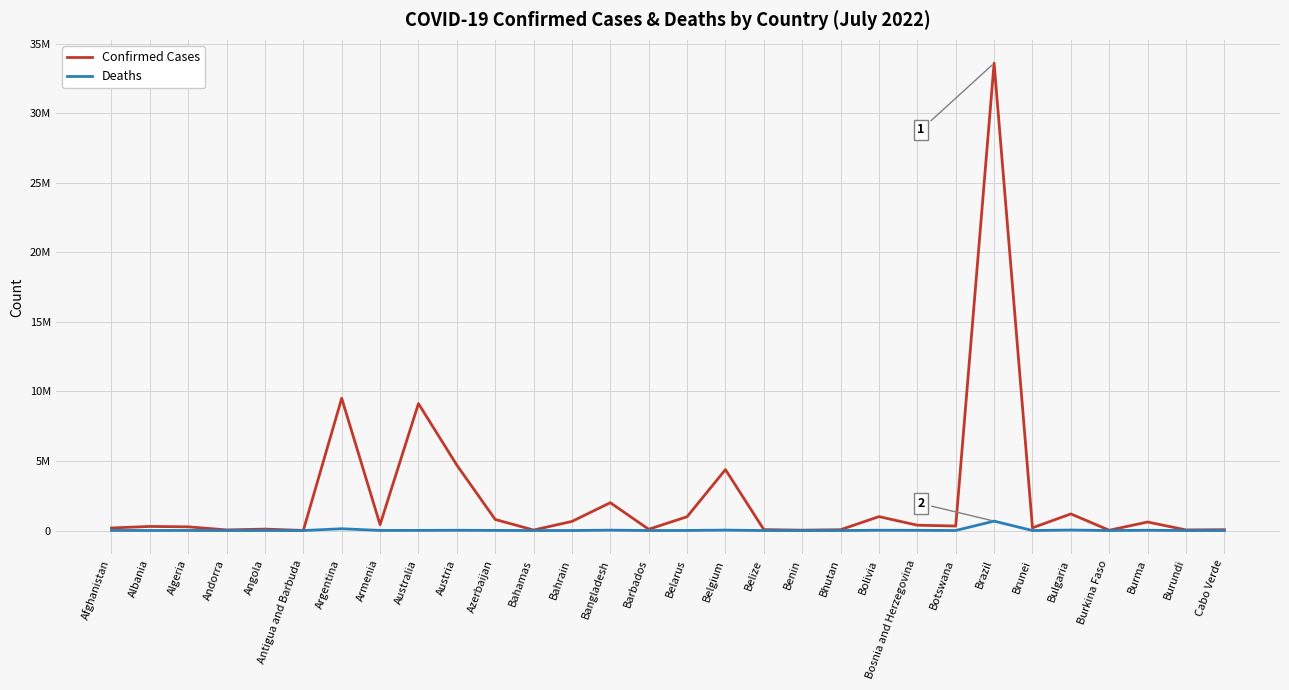

Where is Confirmed Cases nearest to the value 16800046?

Argentina